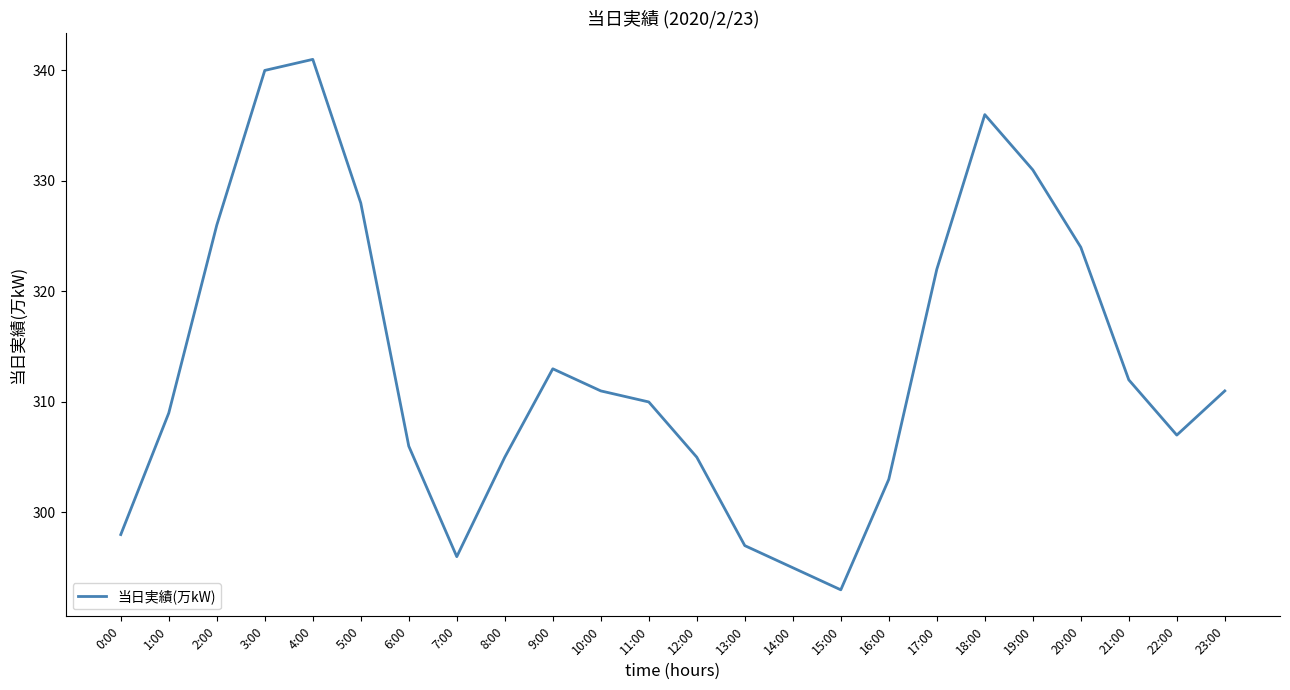

What is the greatest value displayed?

341